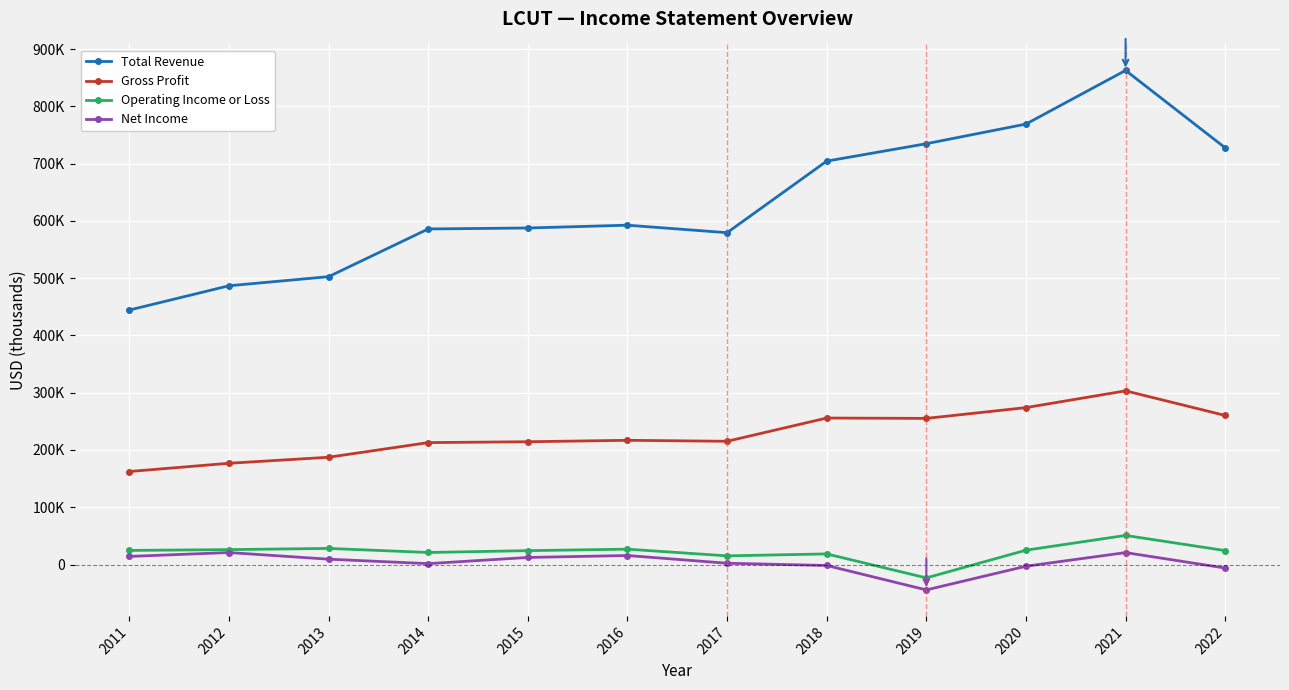

What are all the series names shown in the legend?

Total Revenue, Gross Profit, Operating Income or Loss, Net Income